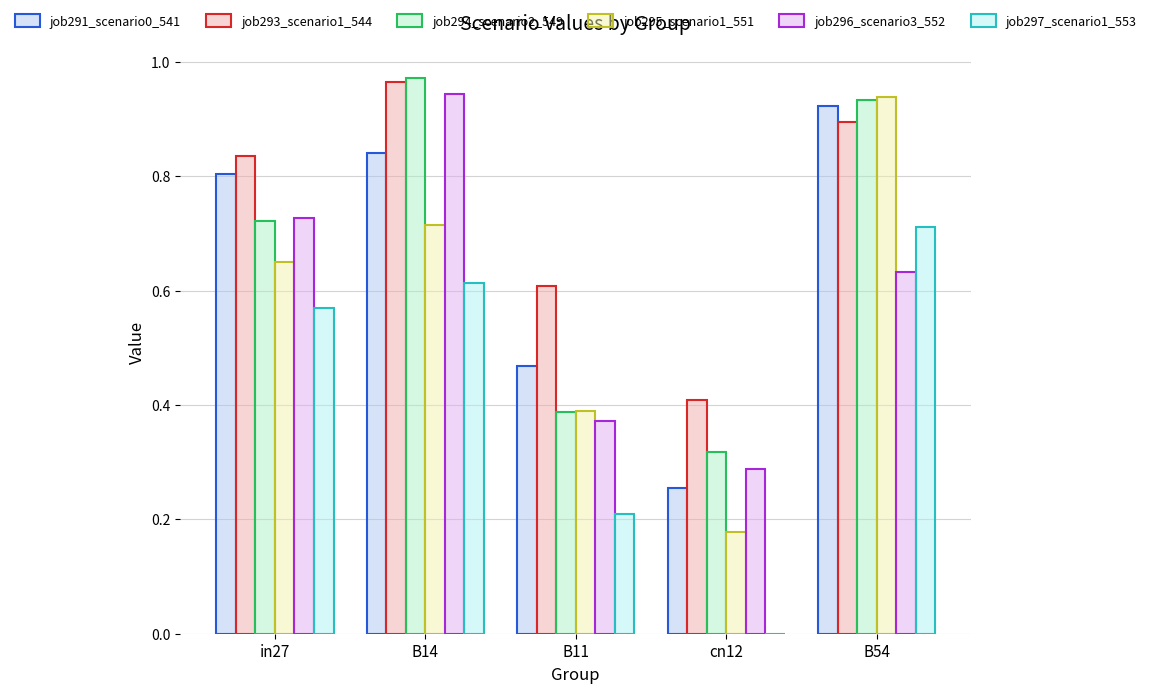

True or false: job296_scenario3_552 has a value of 0.4 at B11.

True